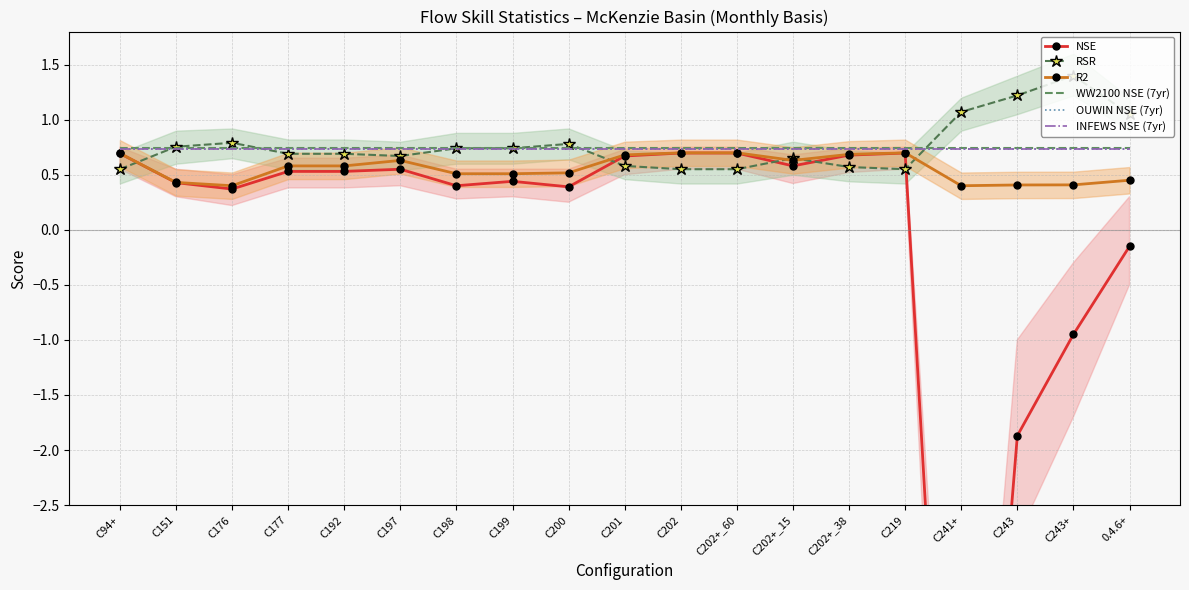

Which category has the lowest value in the OUWIN NSE (7yr) series?

C94+